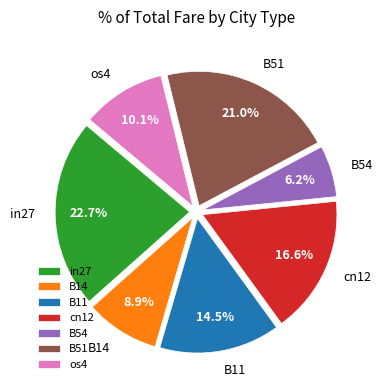

Count the number of slices in the pie.

7